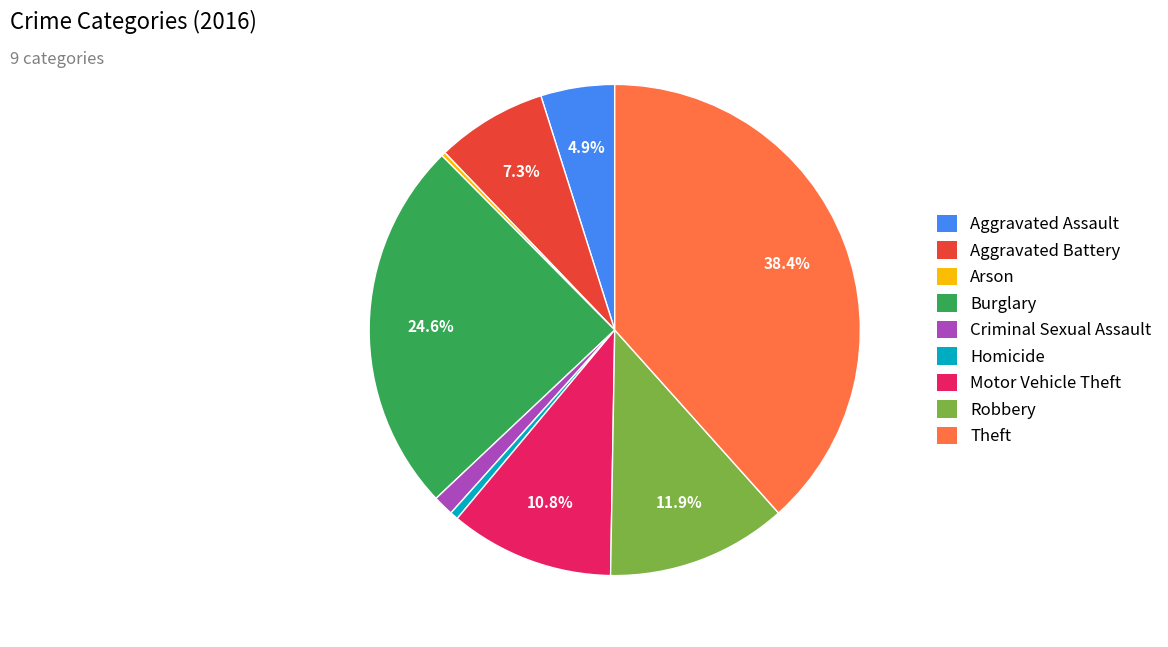

How much of the chart is everything except Robbery?

88.1%